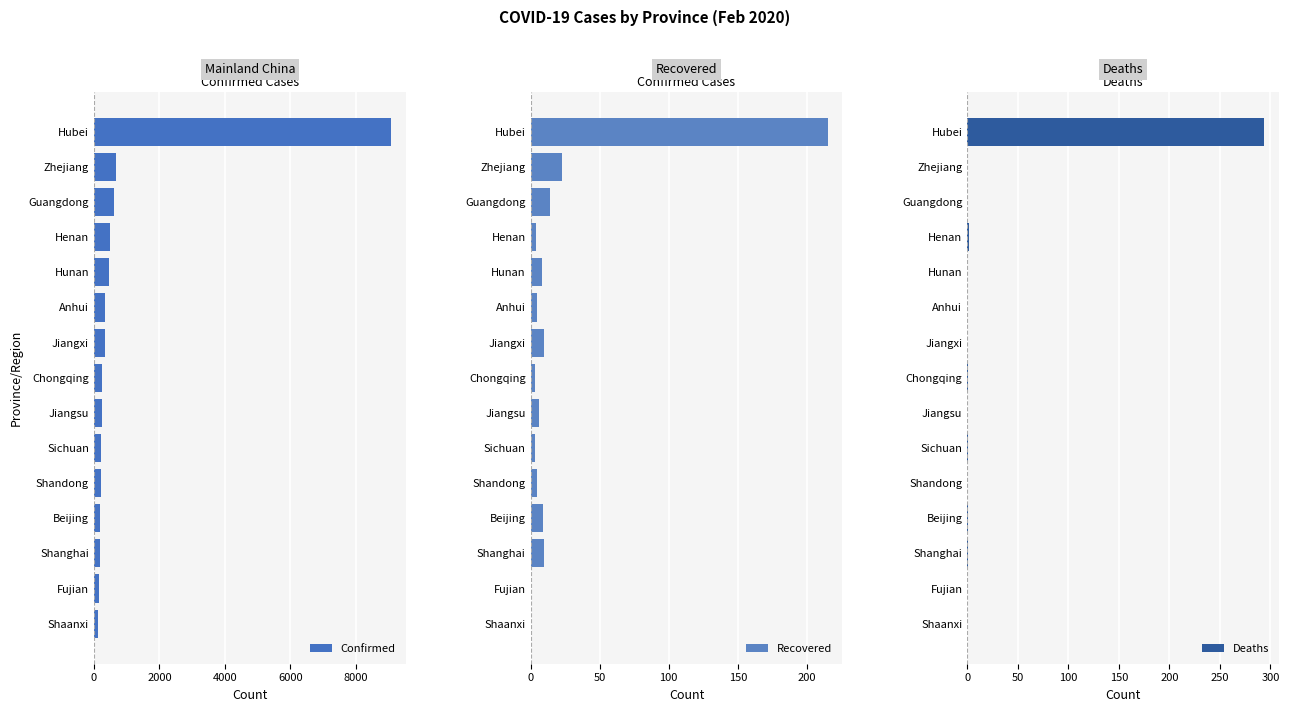

What is the sum of all Deaths values?

300